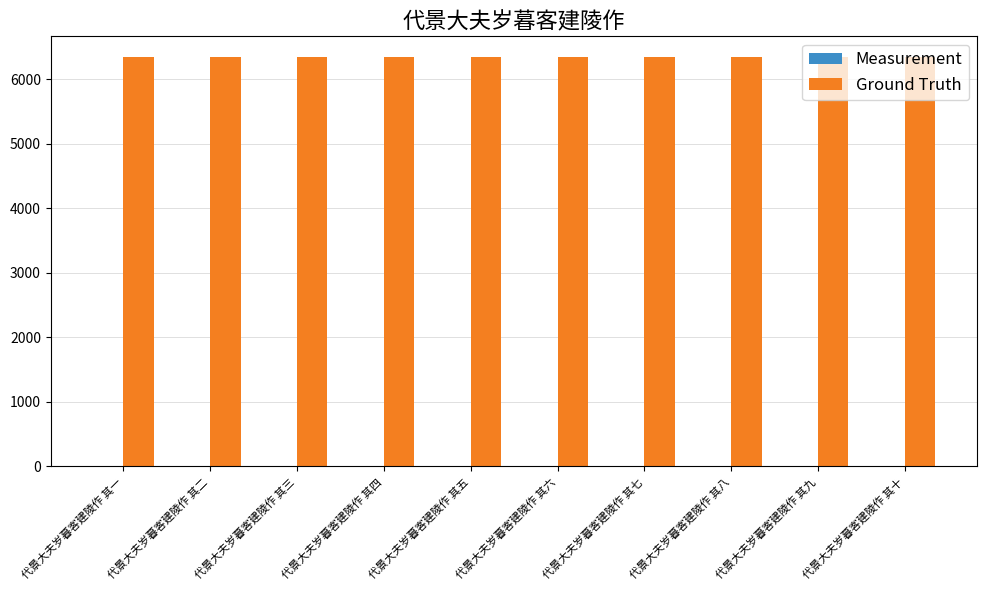

Does the chart contain stacked bars?

No